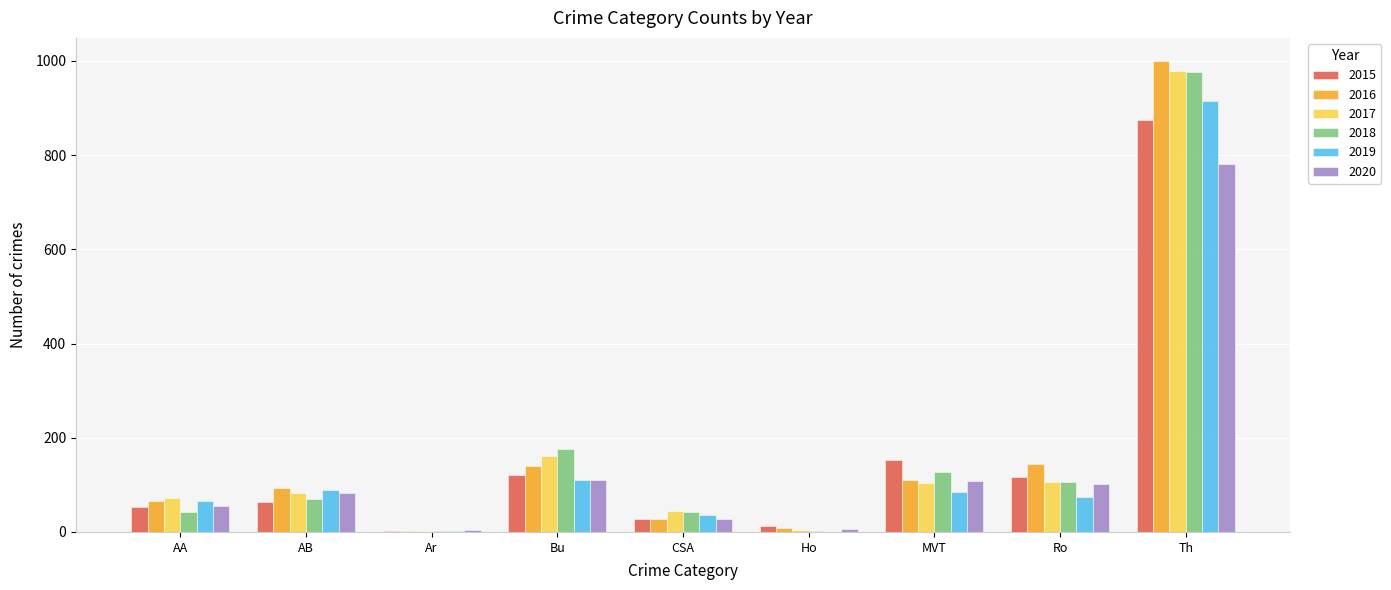

Where is 2019 nearest to the value 457?

Bu